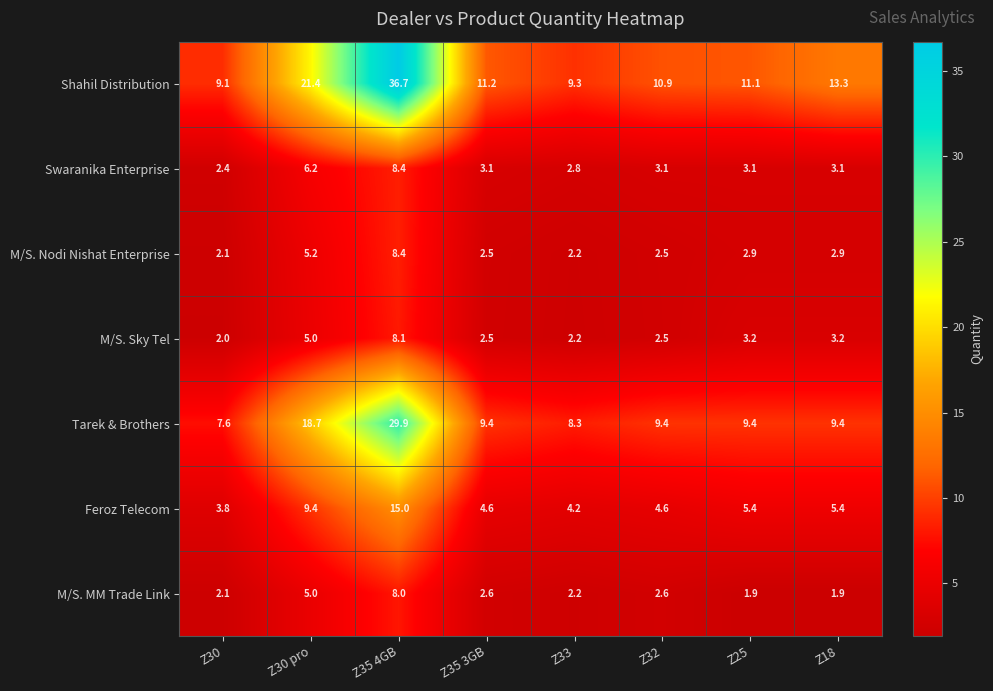

At which category does the chart reach its peak across all series?

Z35 4GB